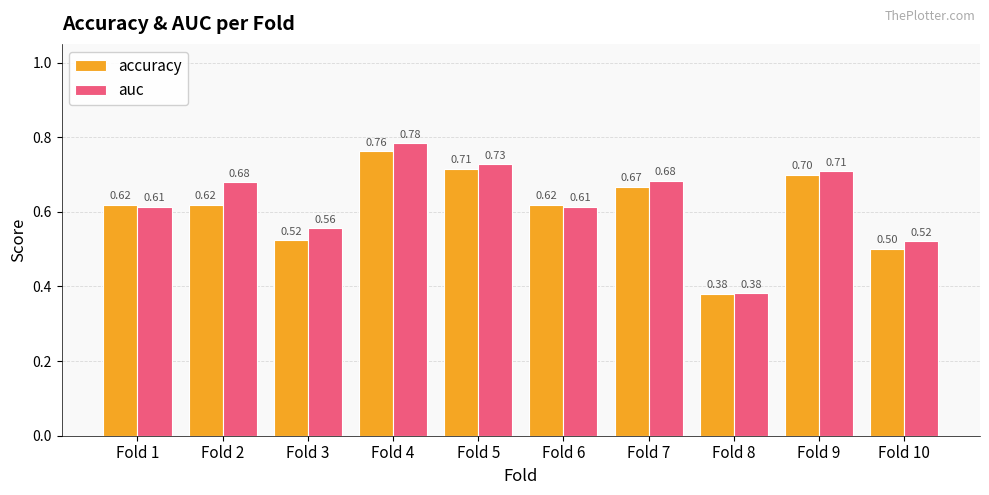

Is it true that auc equals 0.7 at Fold 7?

True